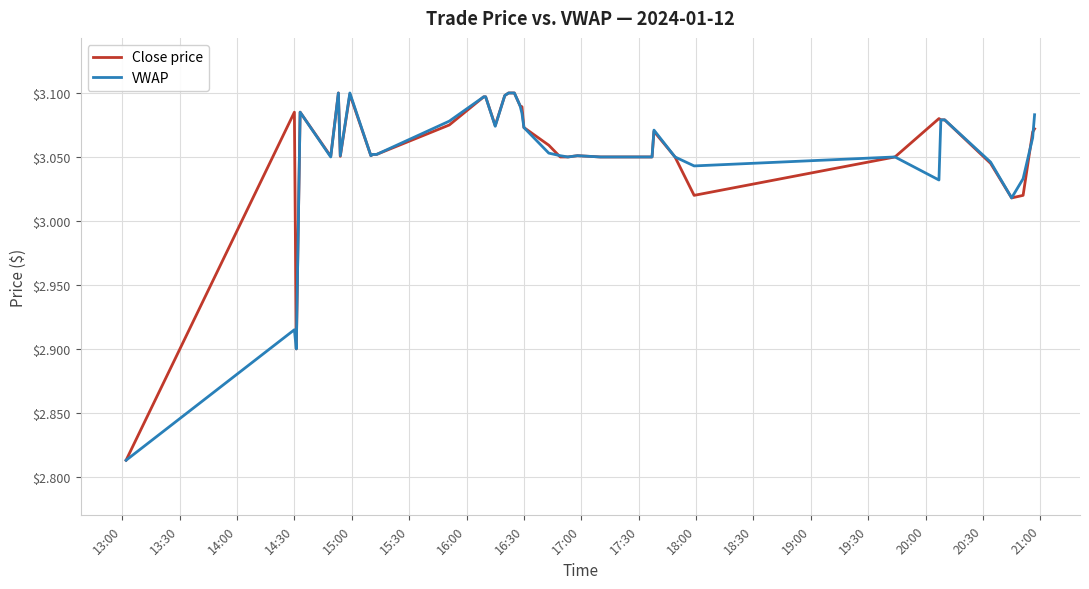

What are all the series names shown in the legend?

Close price, VWAP